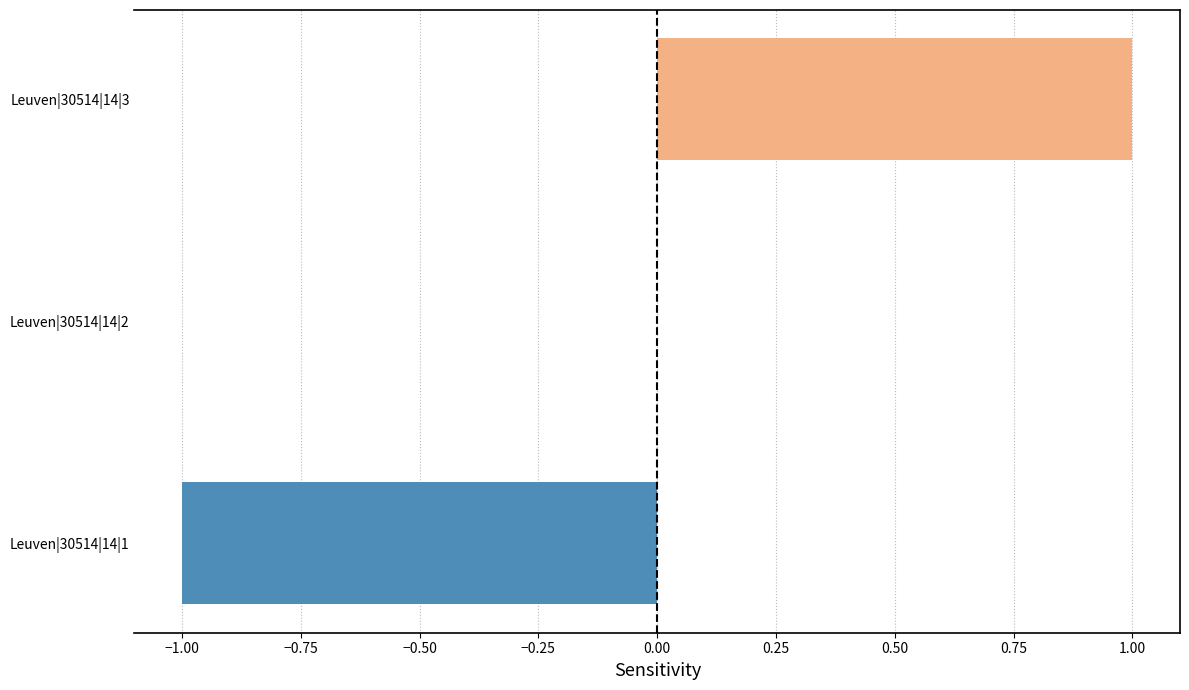

Where is the data nearest to the value 0?

Leuven|30514|14|2